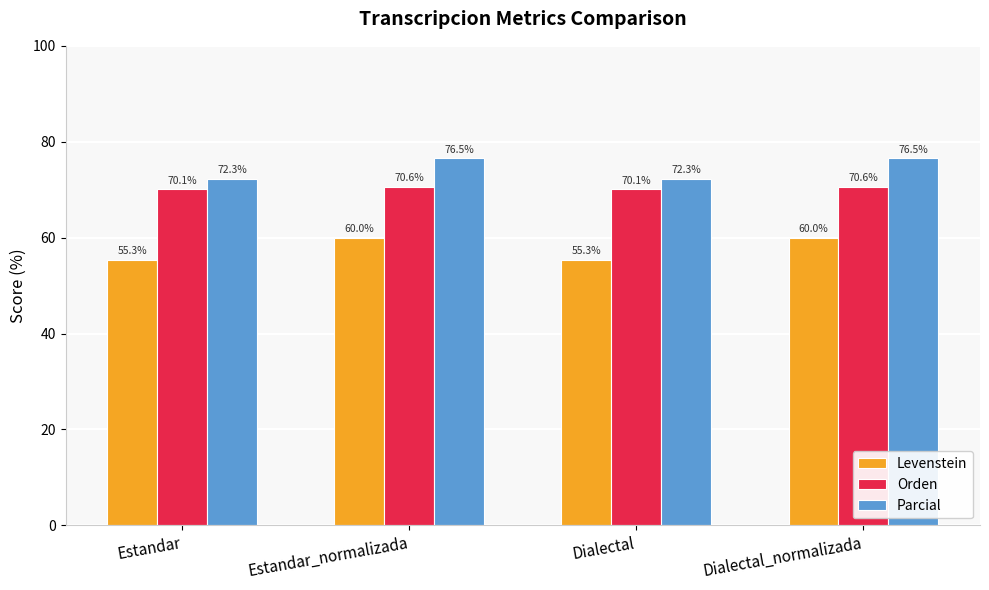

True or false: Parcial has a value of 118.6 at Estandar.

False